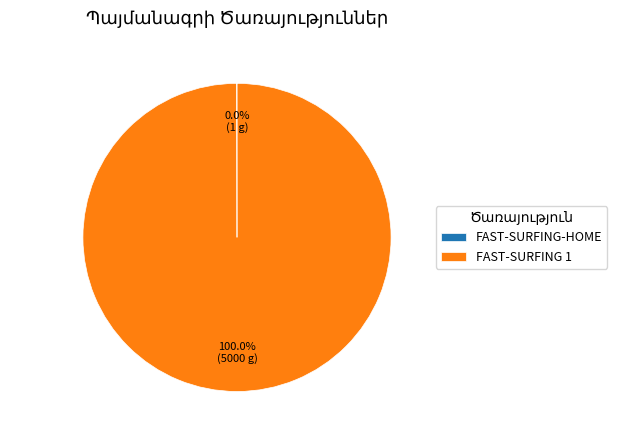

Is there any slice that represents more than half of the pie?

Yes